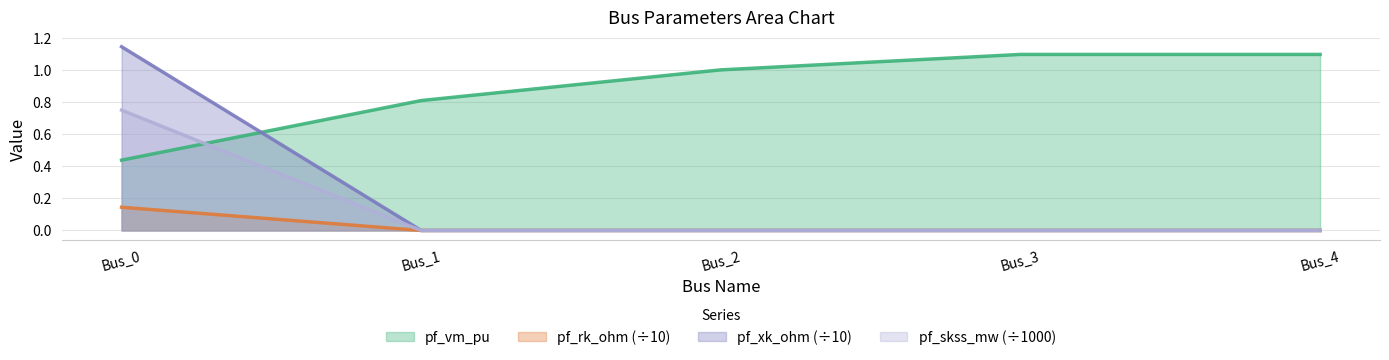

True or false: pf_vm_pu has more than 0 interior local peaks.

False